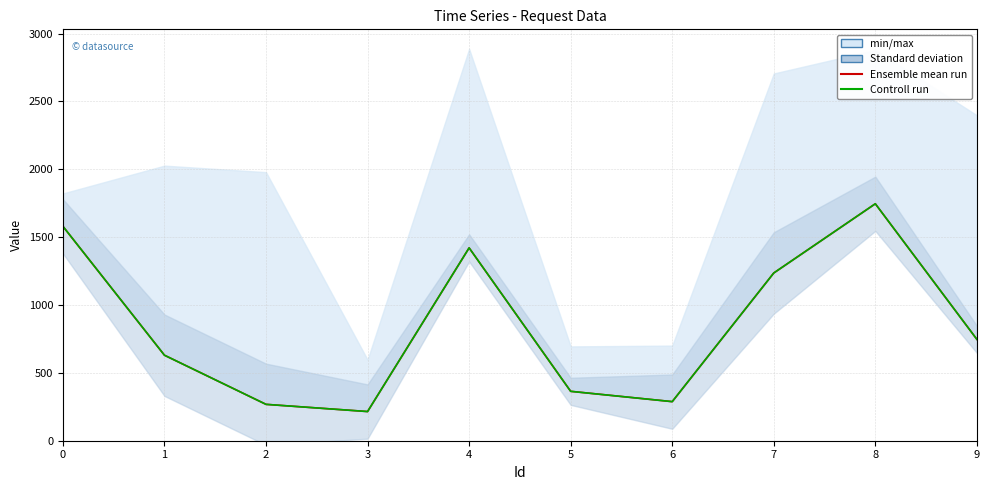

How many values in the Ensemble mean run series are below 747?

5